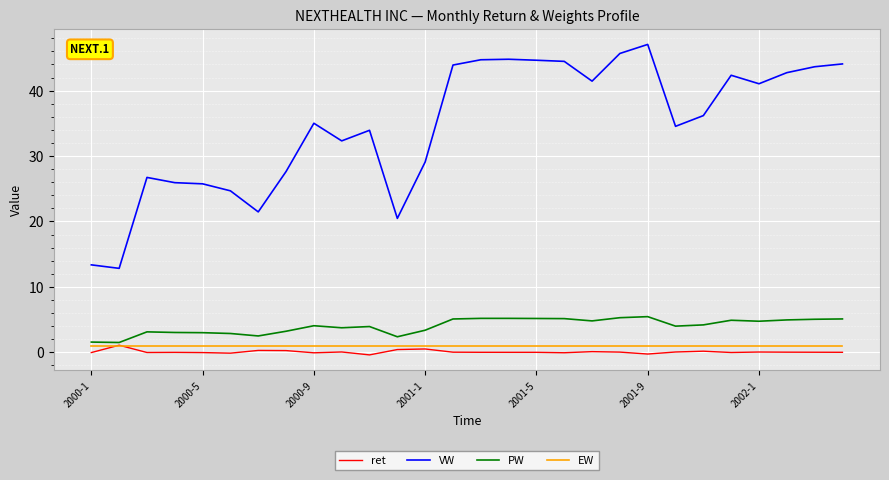

Is this an area chart (filled region under the line)?

No